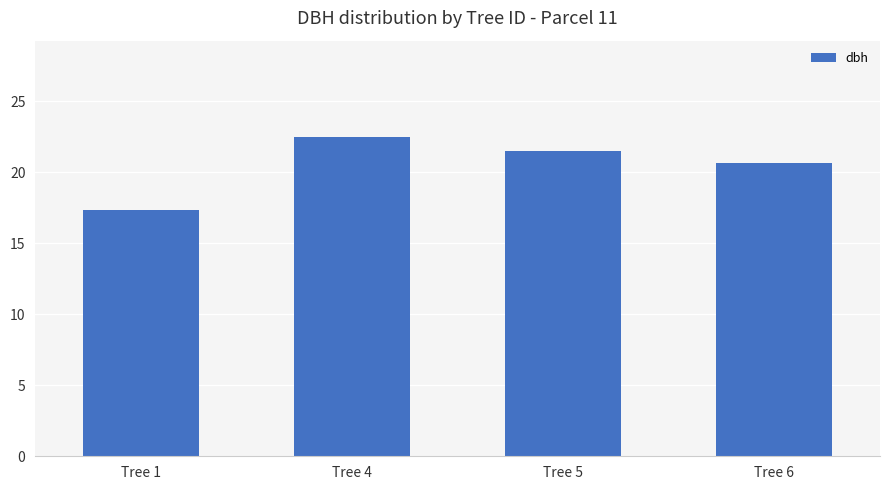

True or false: the data shows 21.5 at Tree 5.

True